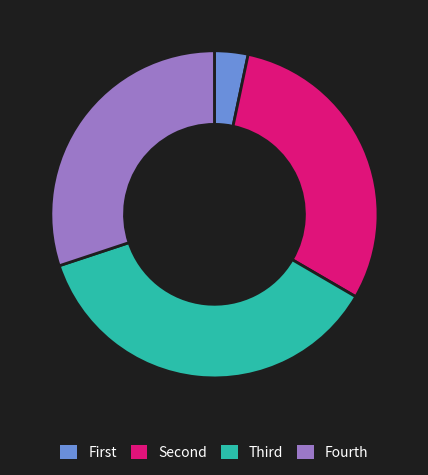

Which slice is the smallest?

First